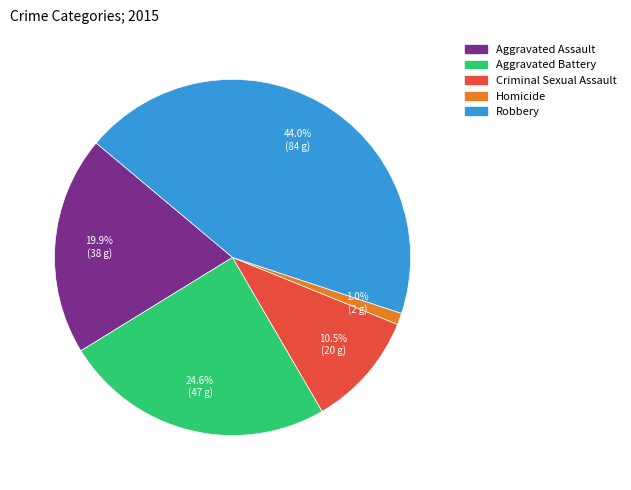

Count the number of slices in the pie.

5